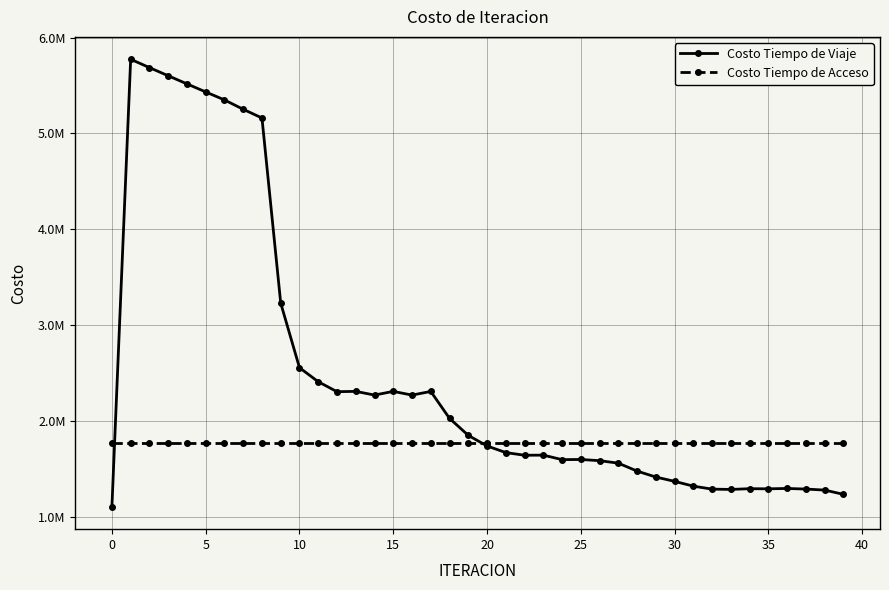

How many intersections are there between Costo Tiempo de Viaje and Costo Tiempo de Acceso?

2